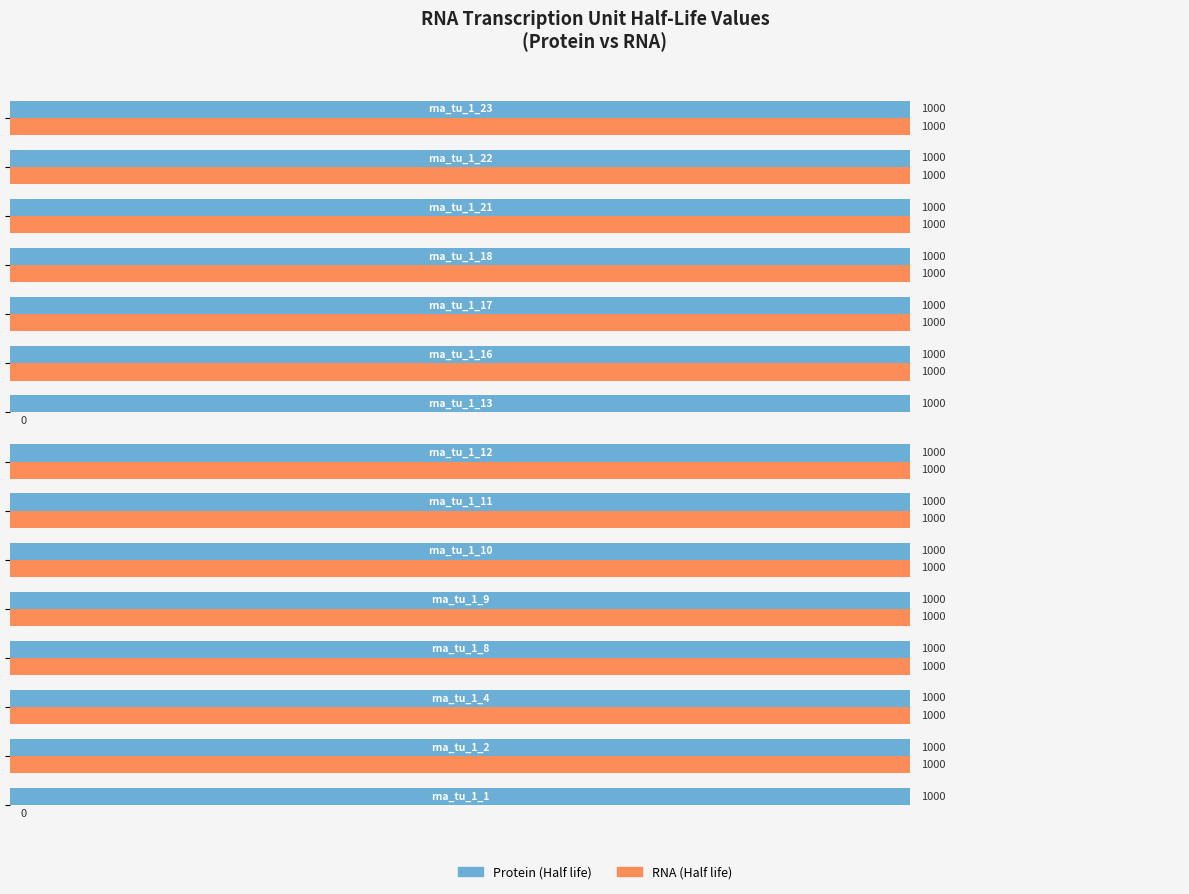

Which series has the largest total across all categories?

Protein (Half life)